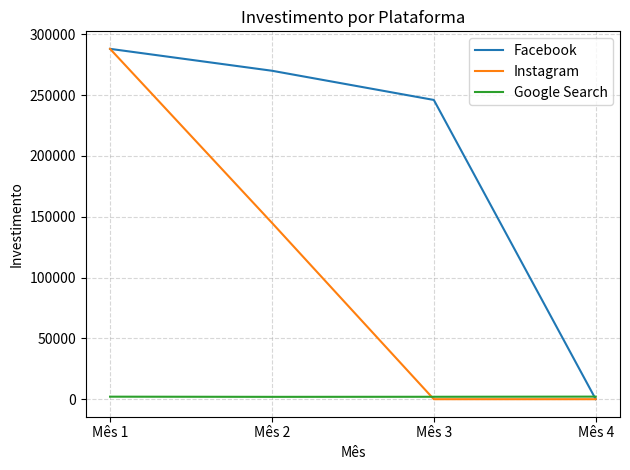

The value of Instagram at Mês 3 is -96403.4. True or false?

False